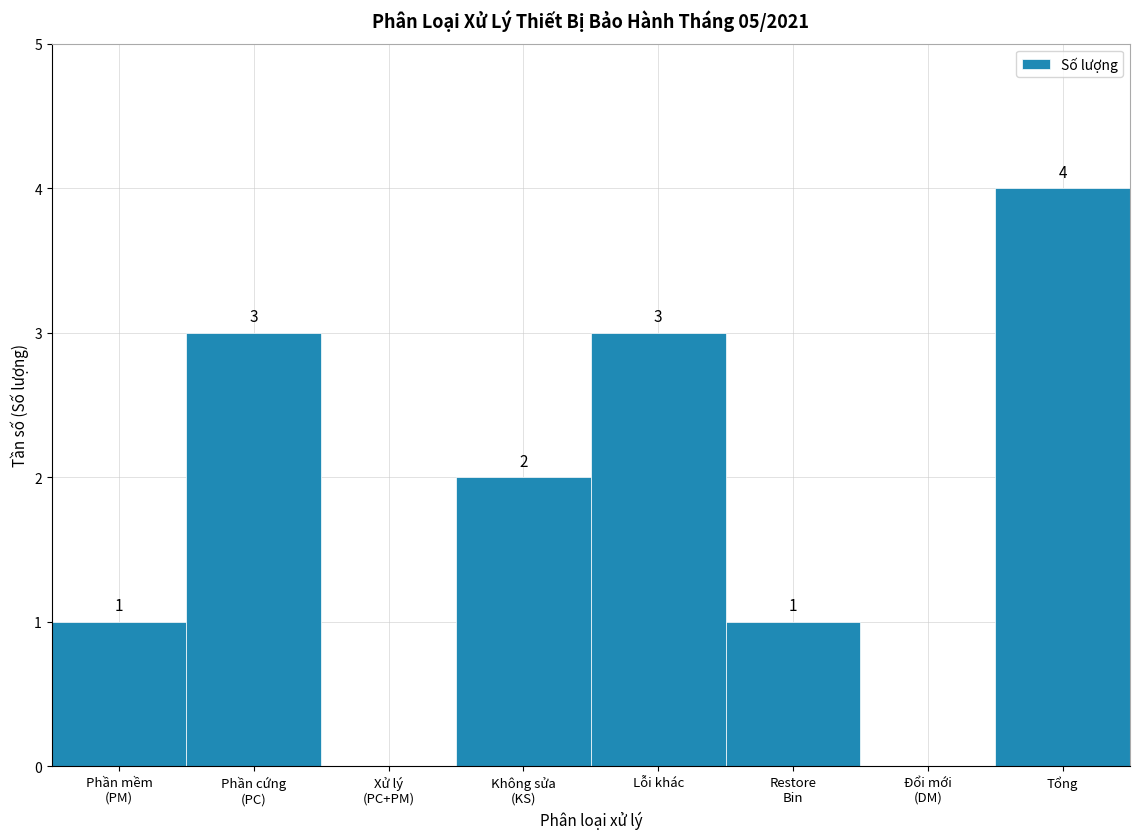

True or false: the data shows 3 at Lỗi khác.

True